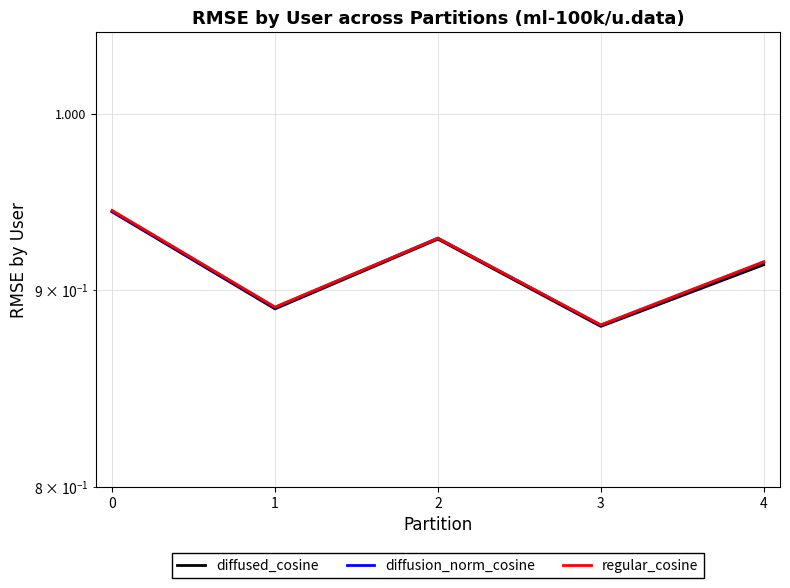

Count the number of data series in this chart.

3